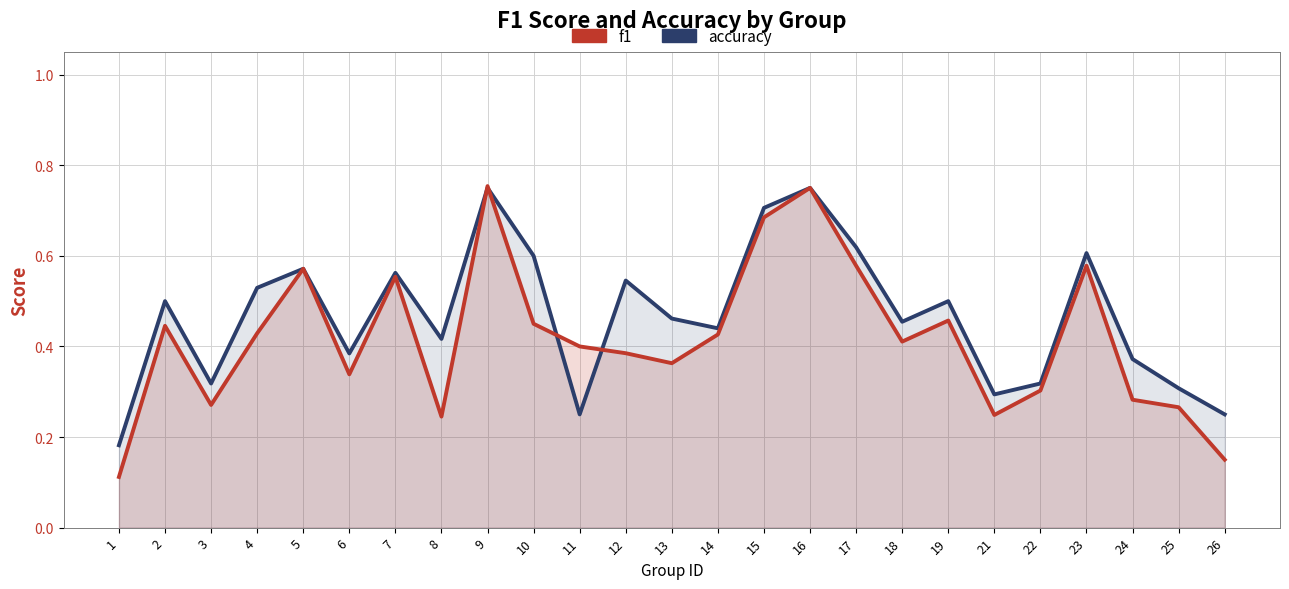

Reading left to right, extract all data points from this chart.

accuracy: 0.2	0.5	0.3	0.5	0.6	0.4	0.6	0.4	0.8	0.6	0.2	0.5	0.5	0.4	0.7	0.8	0.6	0.5	0.5	0.3	0.3	0.6	0.4	0.3	0.2
f1: 0.1	0.4	0.3	0.4	0.6	0.3	0.6	0.2	0.8	0.5	0.4	0.4	0.4	0.4	0.7	0.8	0.6	0.4	0.5	0.2	0.3	0.6	0.3	0.3	0.2